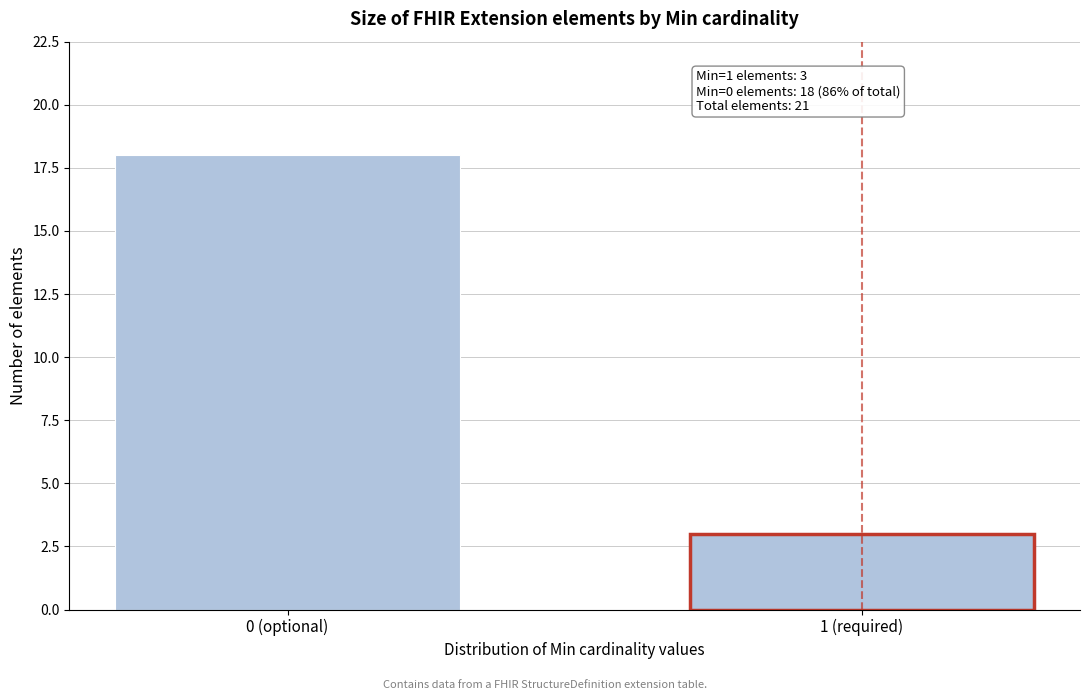

Reading right to left, list all the values displayed in this chart.

3	18